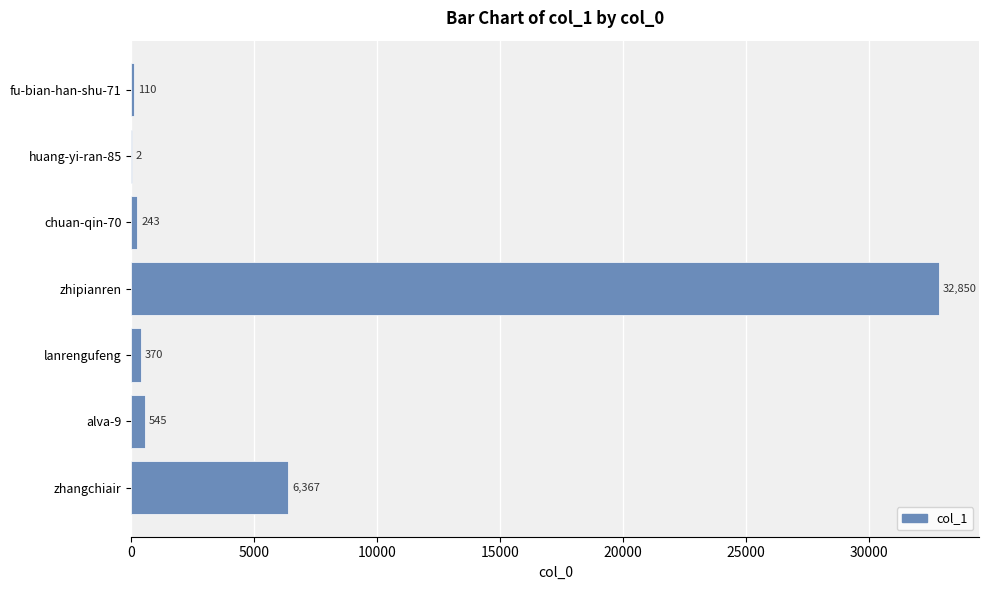

How many data points does each series have?

7